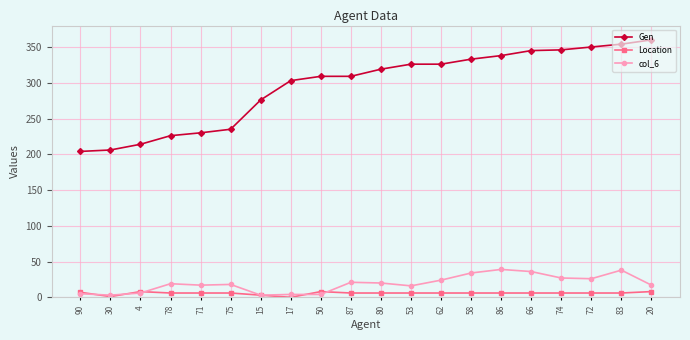

What is the label of the 13th point from the left?

62